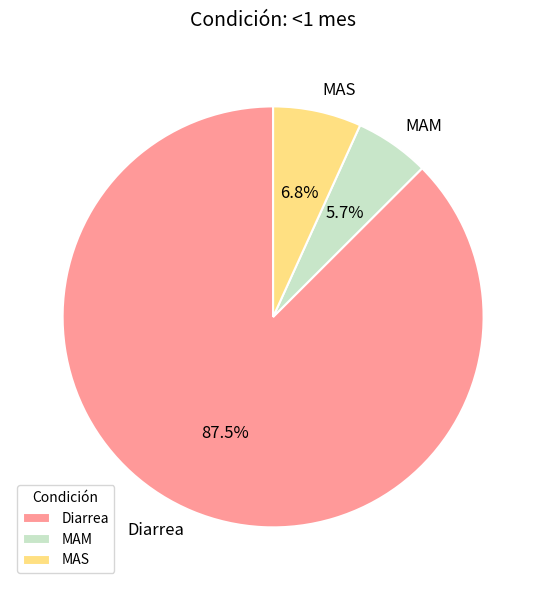

Rank the categories by value from highest to lowest.

Diarrea, MAS, MAM